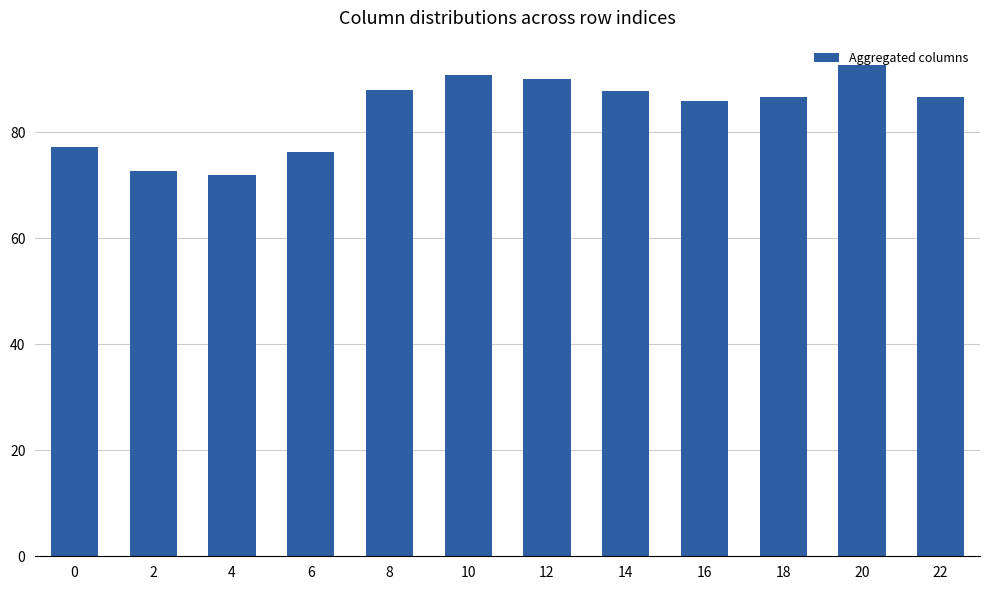

What is the minimum value shown in the chart?

71.9